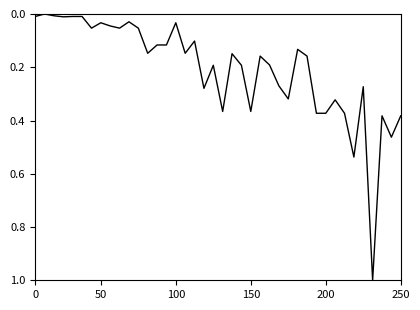

What is the greatest value displayed?

1.0